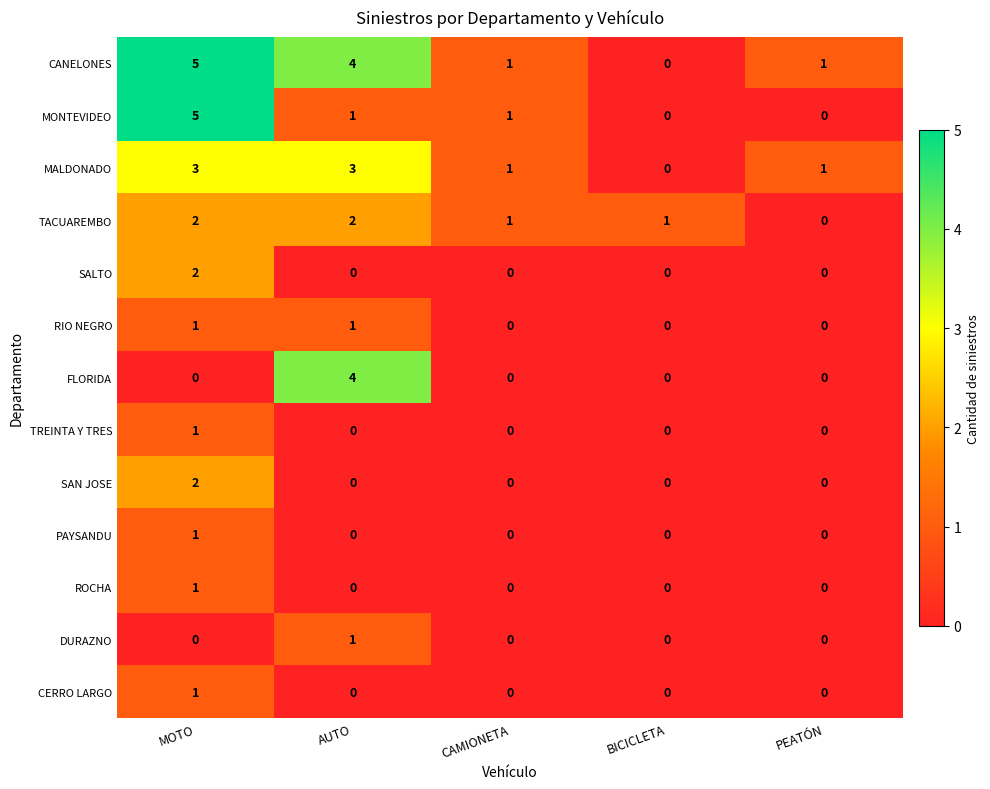

The CANELONES series shows 5 at MOTO. True or false?

True